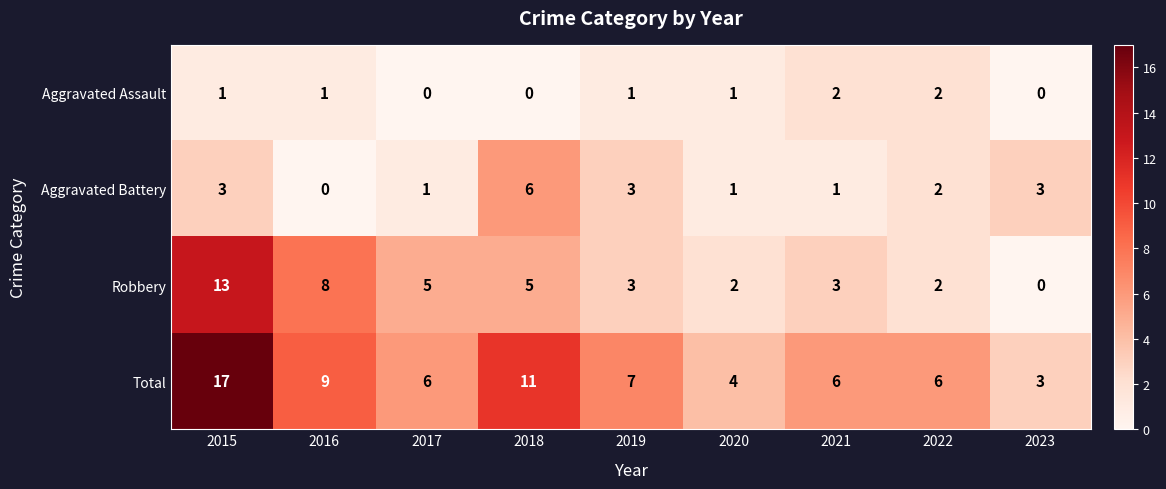

At which category is the sum across all series the highest?

2015